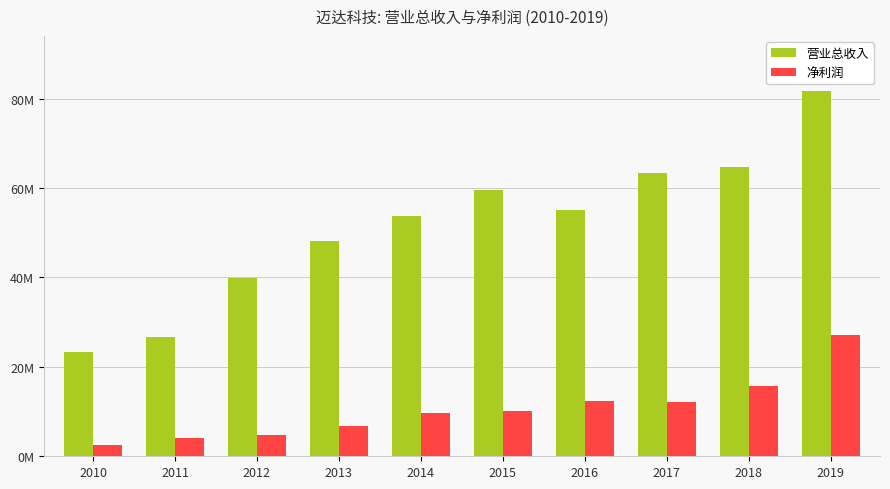

At how many categories does at least one series exceed 33012283?

8